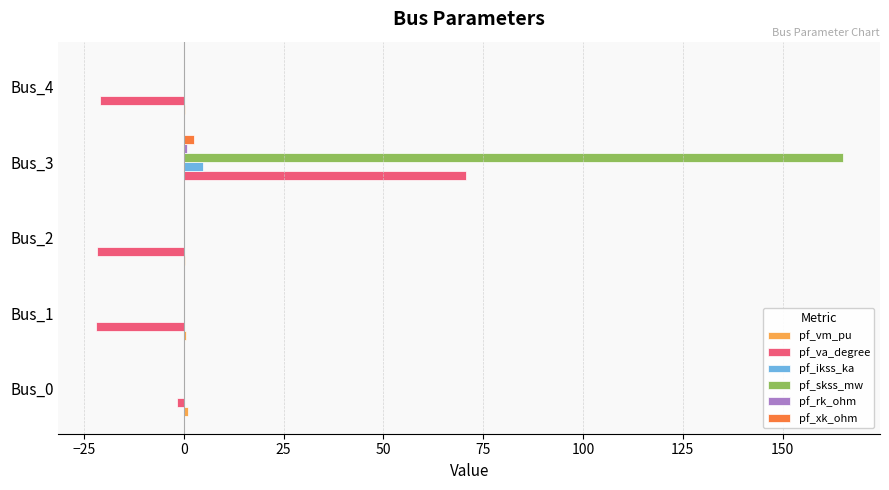

Between Bus_0 and Bus_4, which series saw the biggest shift?

pf_va_degree